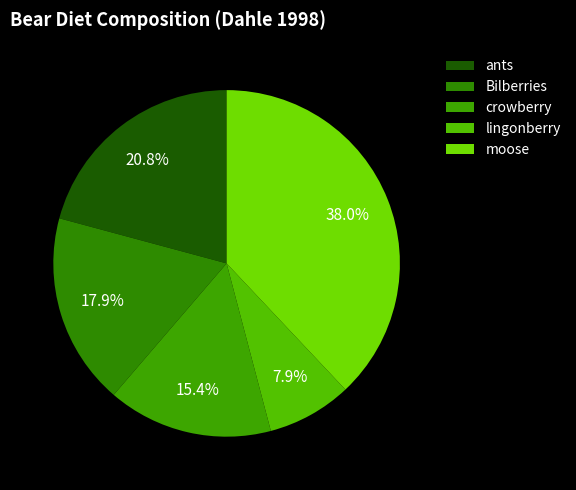

What percentage is the moose slice, to the nearest percent?

38%